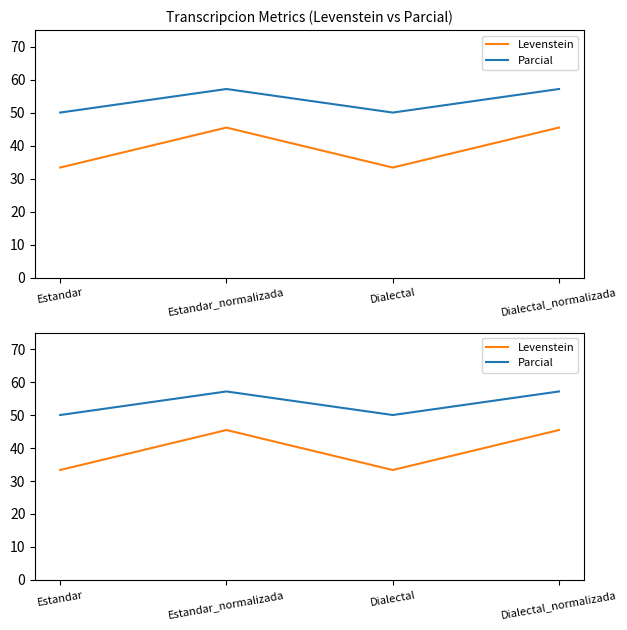

What is the label of the 2nd point from the left?

Estandar_normalizada